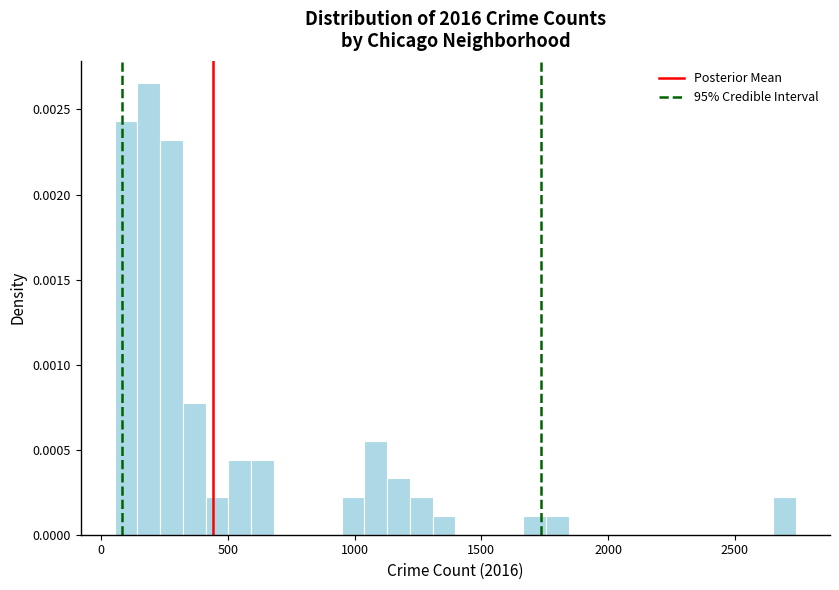

Read against the x-axis, roughly where is the centre of the tallest bar?

200